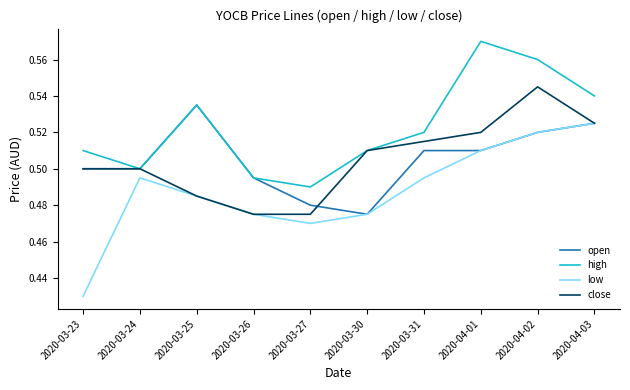

What position from the right is 2020-03-27?

6